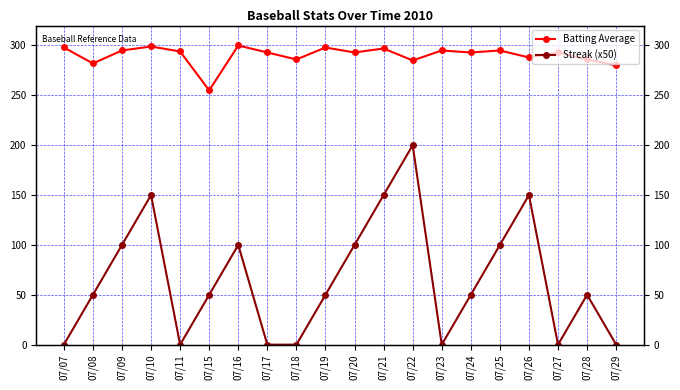

Is the value of Streak (x50) at 07/20 greater than the value of Batting Average at 07/09?

No